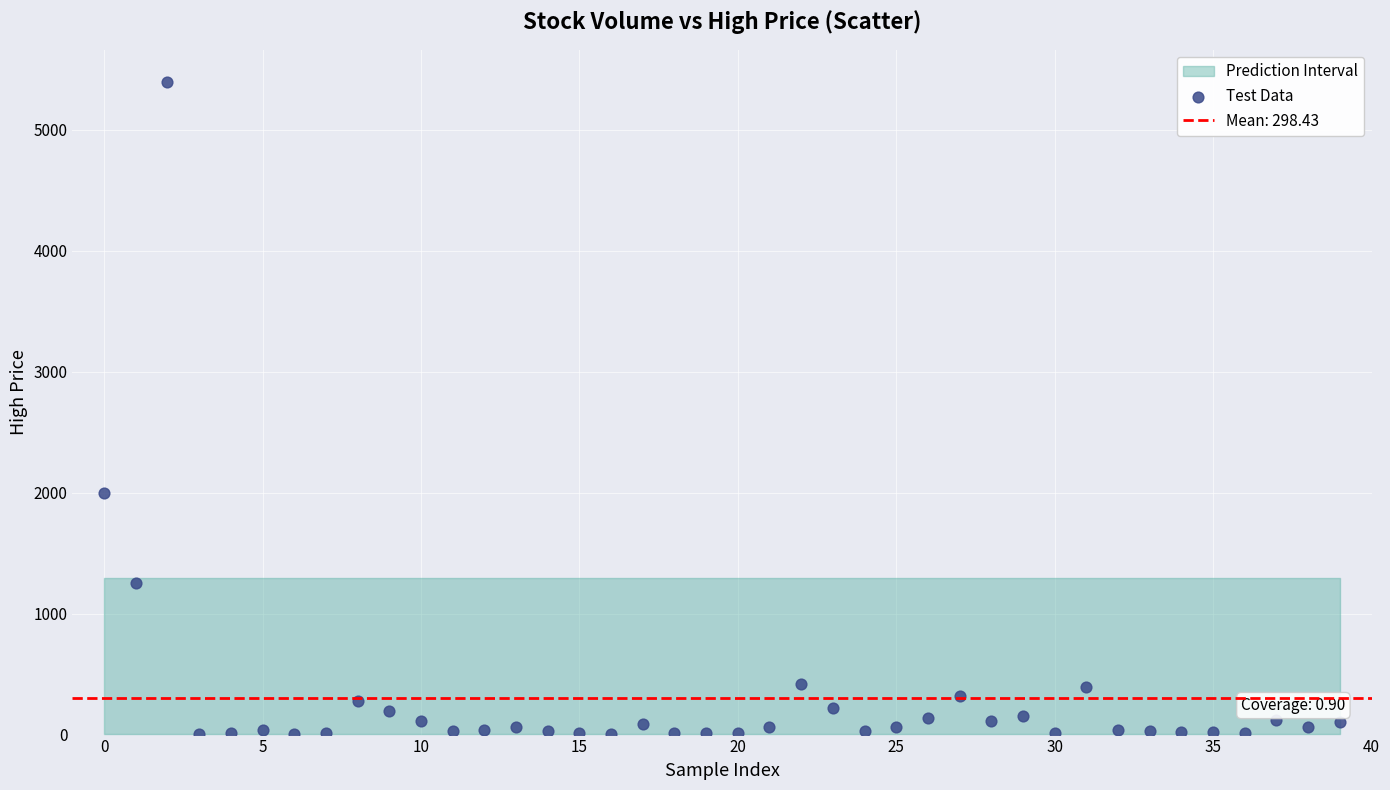

What is the range of Y values (max minus min)?

5383.8